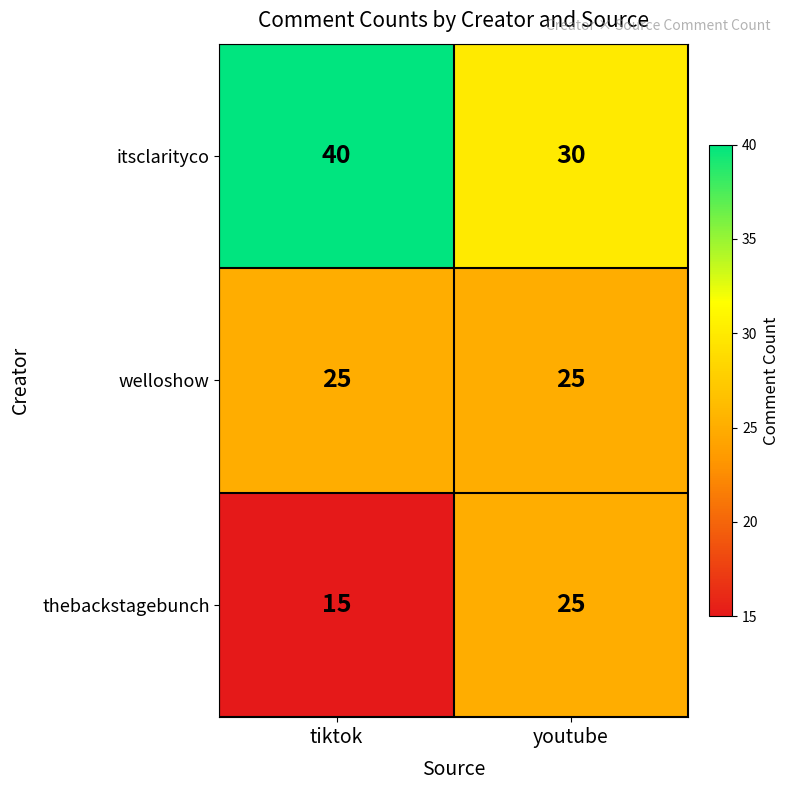

What is the total value across all series at tiktok?

80